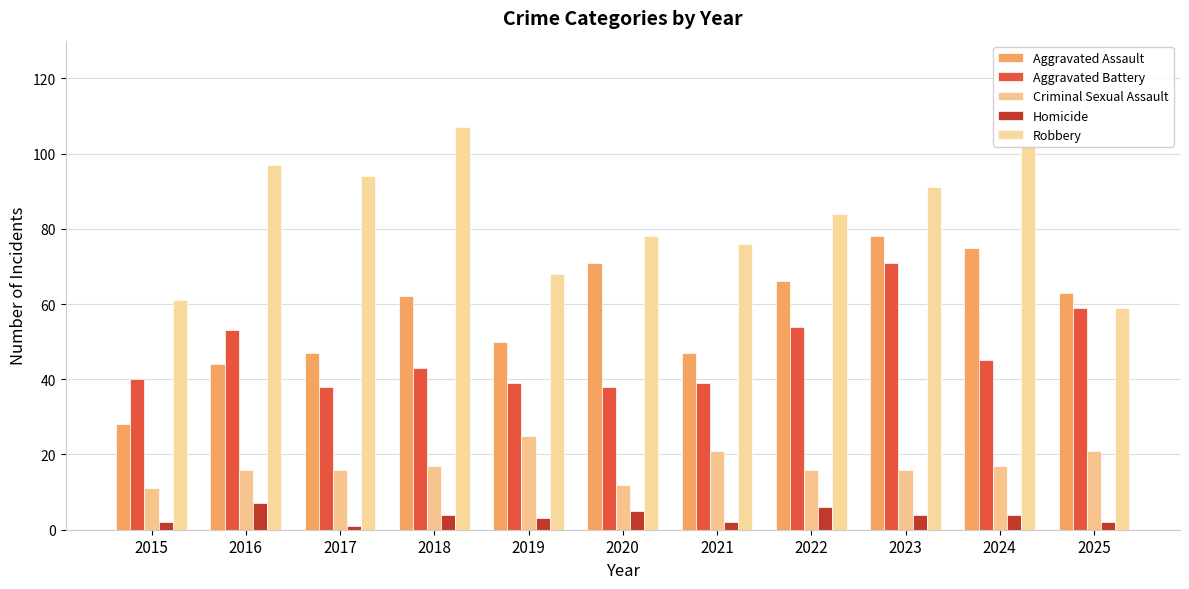

What is the total value across all series at 2015?

142